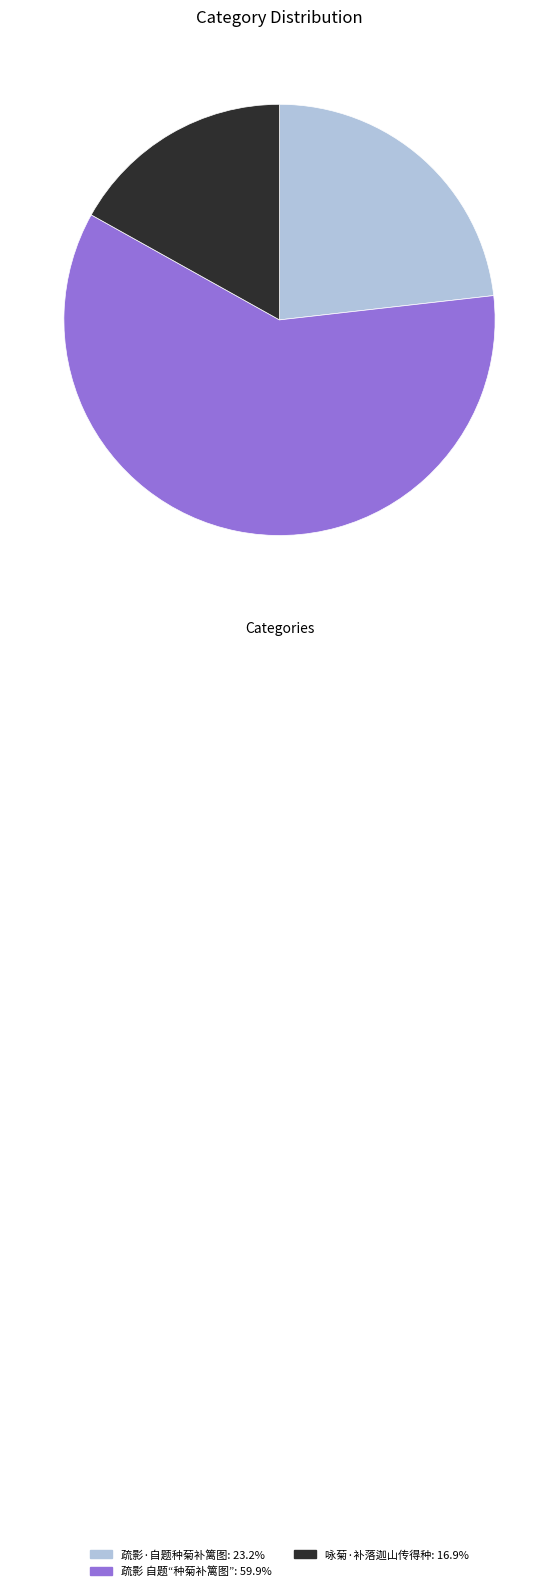

Approximately how many times larger is the value at 疏影 自题“种菊补篱图” compared to 疏影·自题种菊补篱图?

2.6